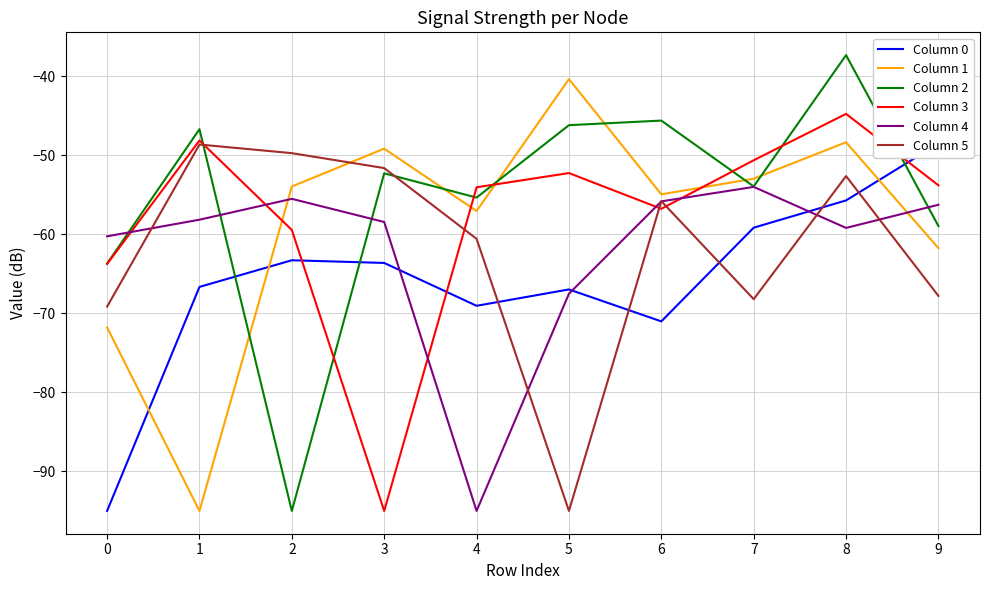

True or false: Column 3 and Column 4 cross at least once.

True